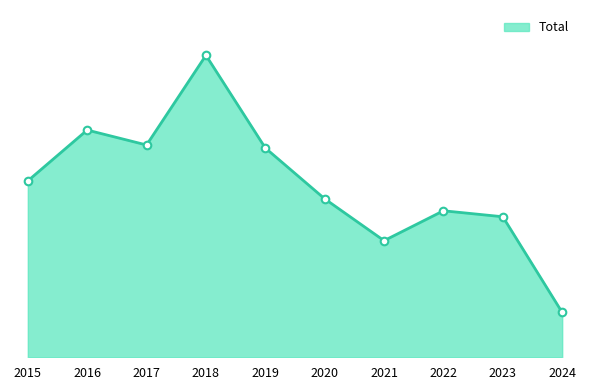

What is the ratio of the value at 2016 to the value at 2019?

1.1